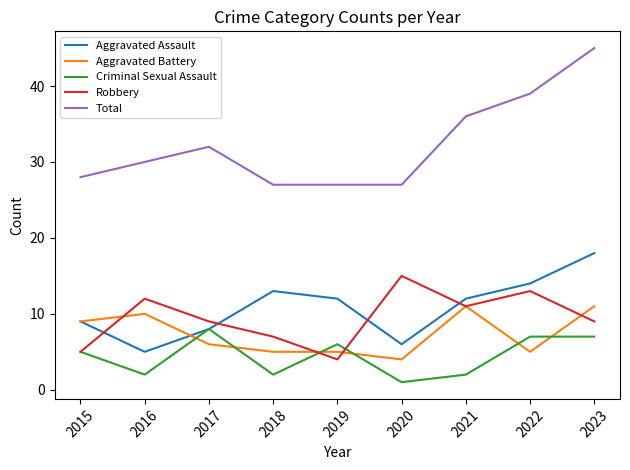

Read the Aggravated Battery value at 2020.

4